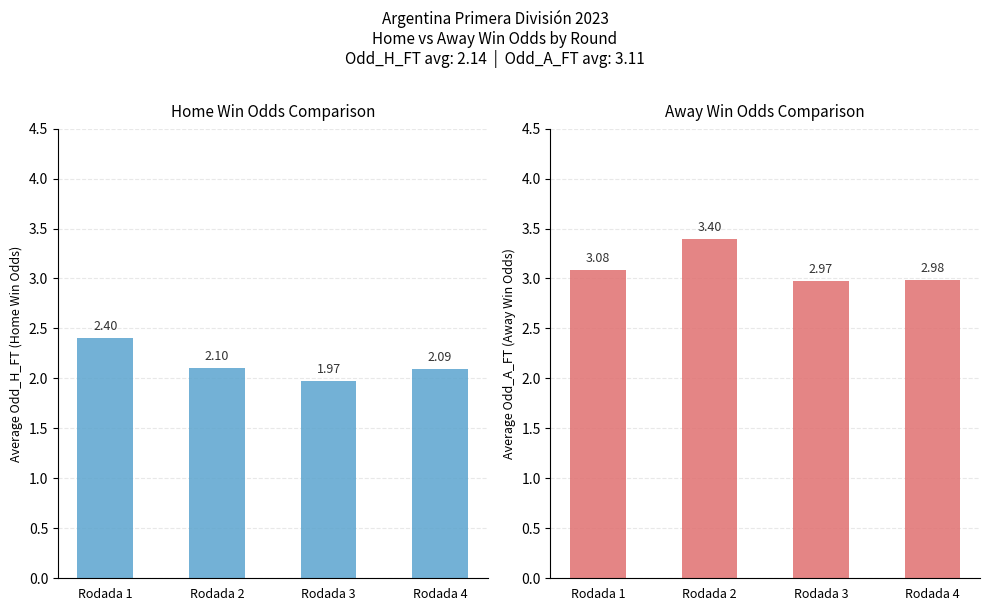

Where is Avg Odd_H_FT nearest to the value 2?

Rodada 3